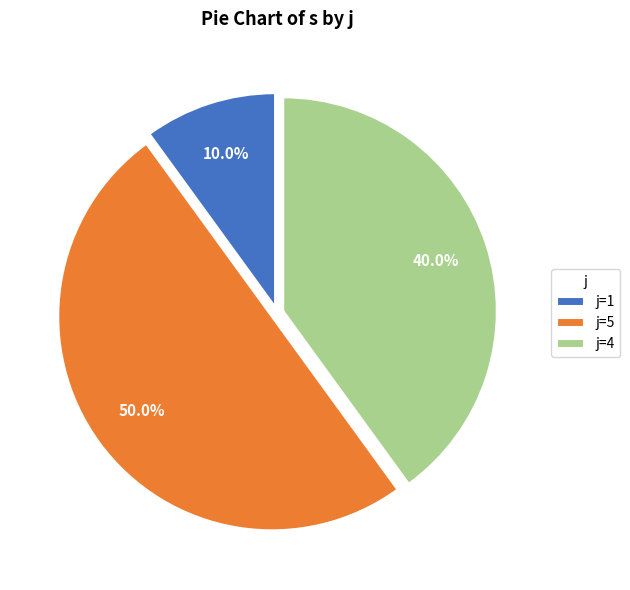

Is j=4 the majority of the pie?

No